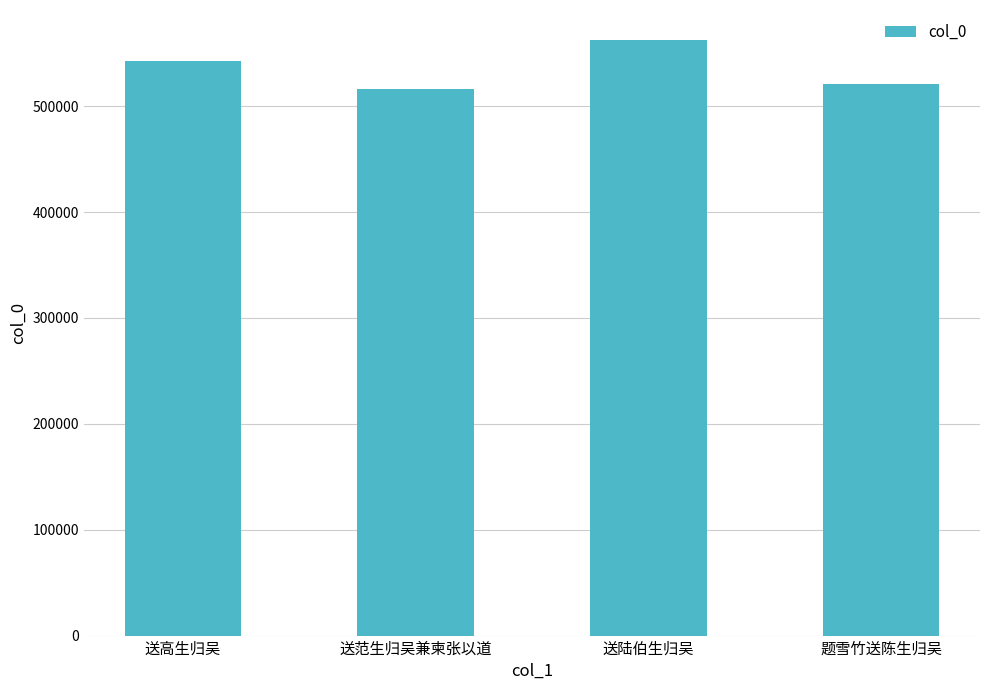

Reading left to right, extract all data points from this chart.

542869	516437	562718	521248